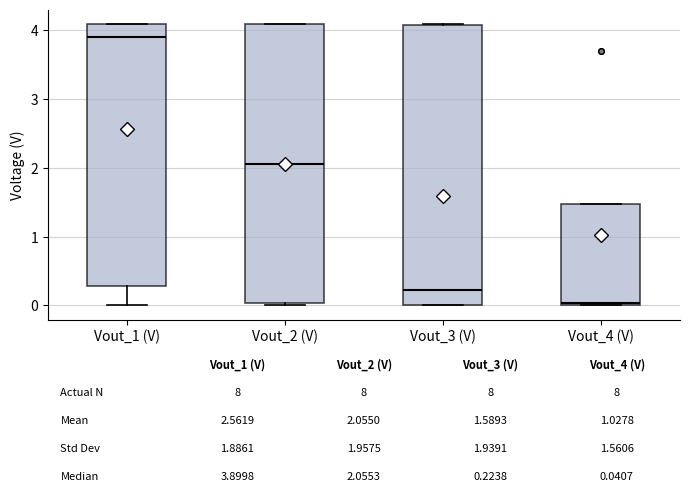

Which box has the lowest median line?

Vout_4 (V)